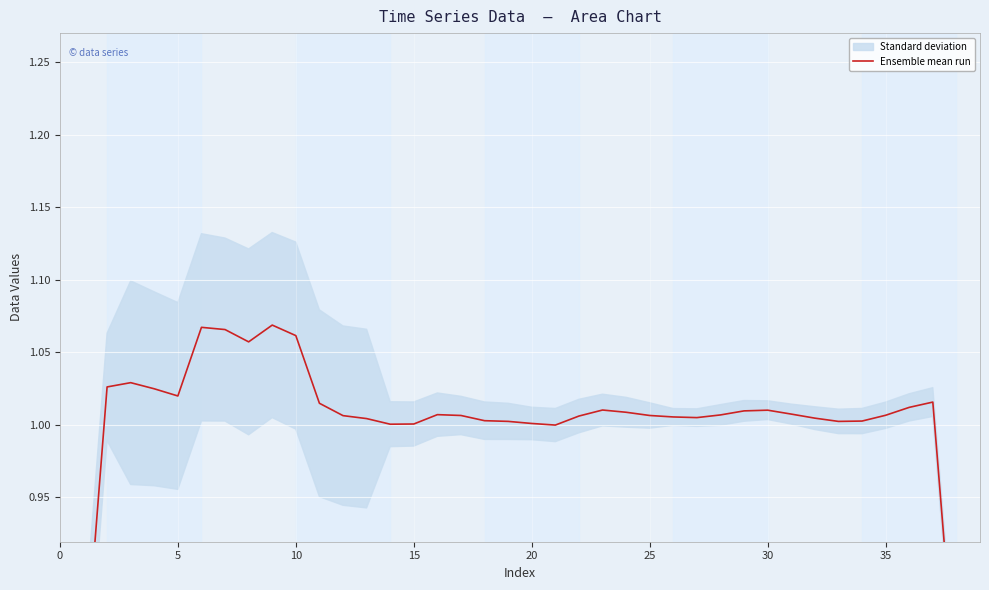

What is the approximate value at 21?

1.0